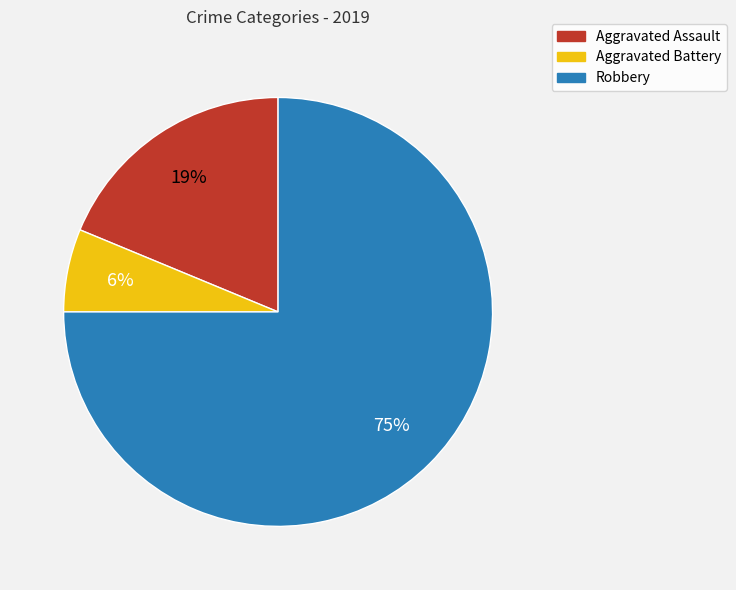

To the nearest percent, what is the difference between the largest and smallest slice percentages?

69%